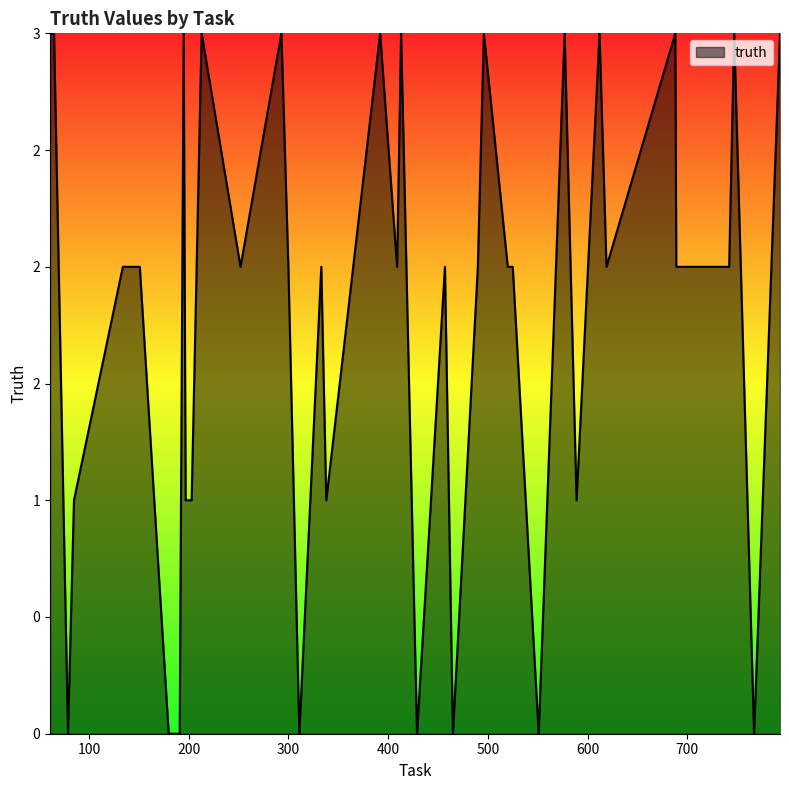

Does the chart display data point markers on the line(s)?

No